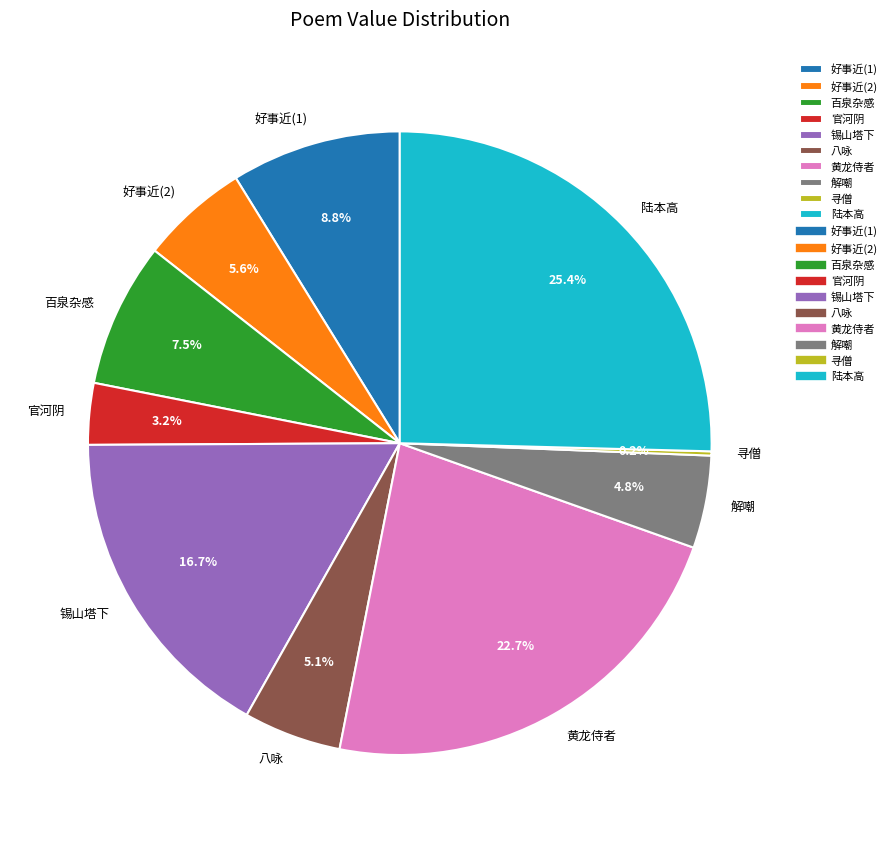

Is there any slice that represents more than half of the pie?

No